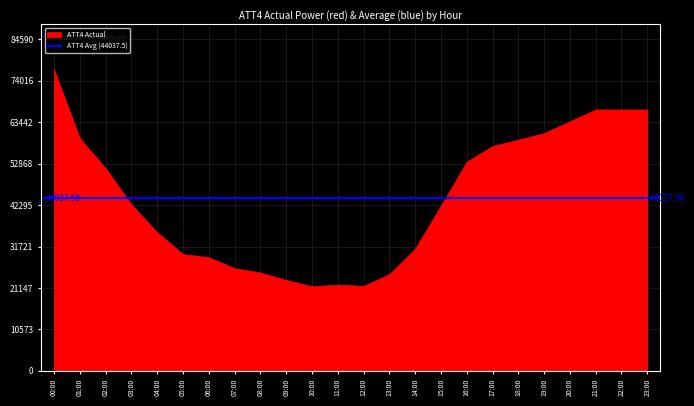

What is the change in value from 06:00 to 20:00?

+34700